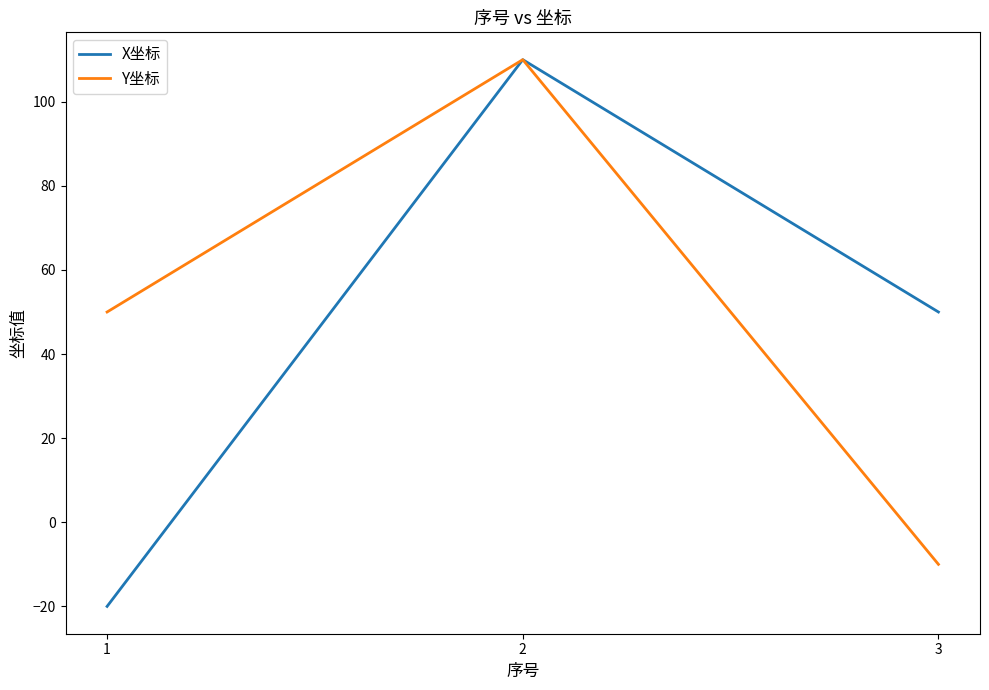

Between 1 and 3, which series saw the biggest shift?

X坐标